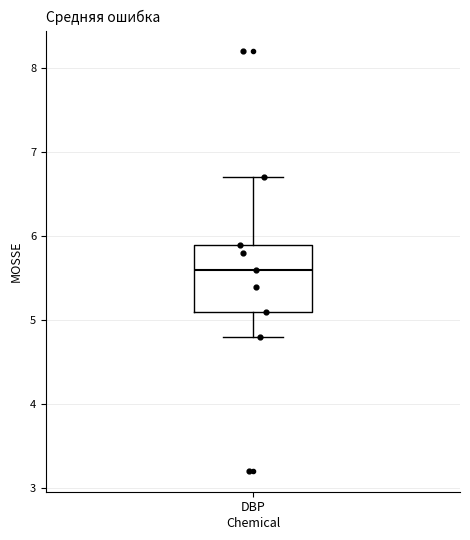

Read this box plot against the y-axis: the position of the median line, the range covered by the box, and the ends of both whiskers. The values are not printed on the chart, so give them approximately, as read against the axis.

median 5.6, box 5.1 to 5.9, whiskers 4.8 to 6.7